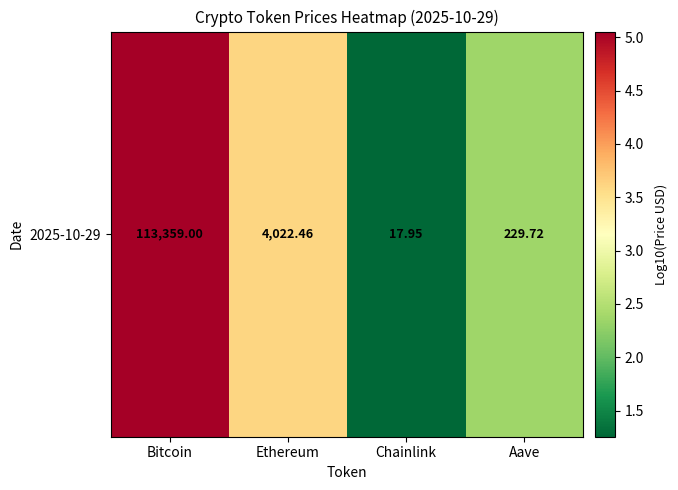

Between Ethereum and Aave, which is larger?

Ethereum